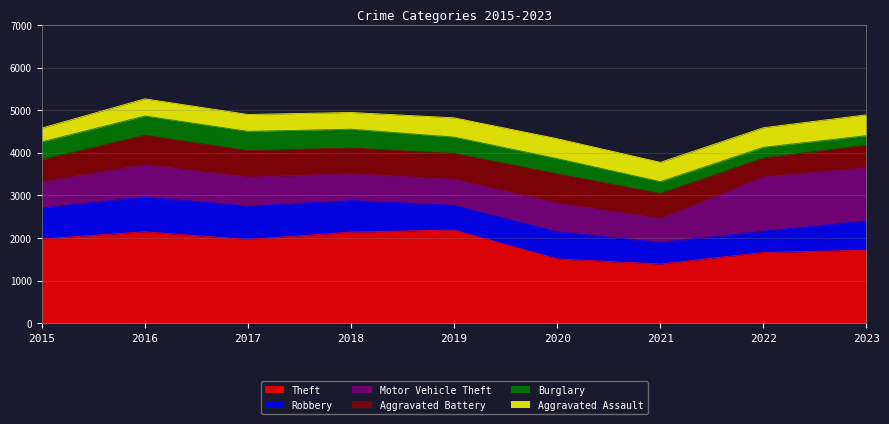

True or false: Burglary and Theft intersect in this chart.

False